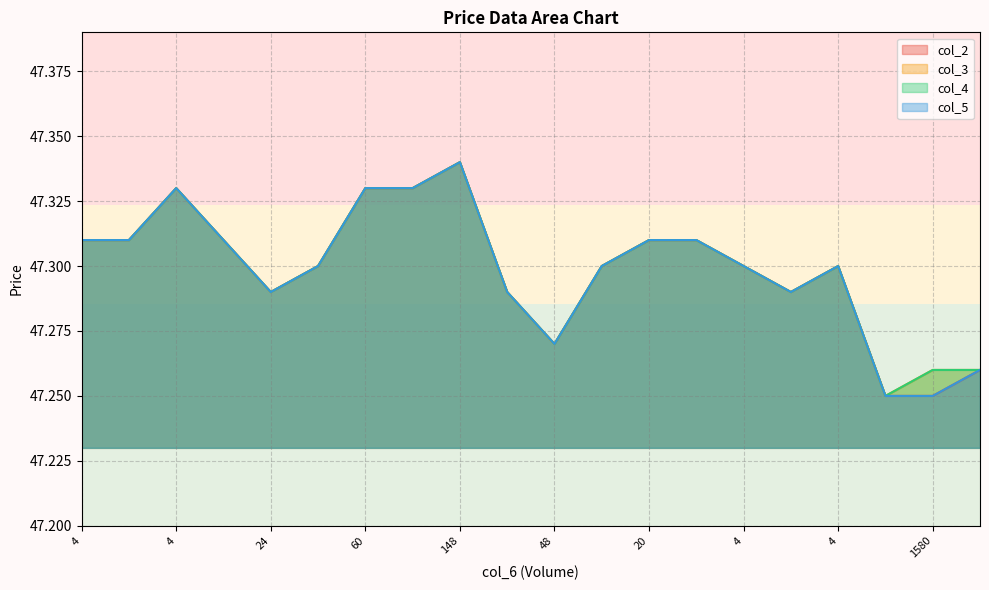

The col_3 series shows 47.3 at 4. True or false?

True